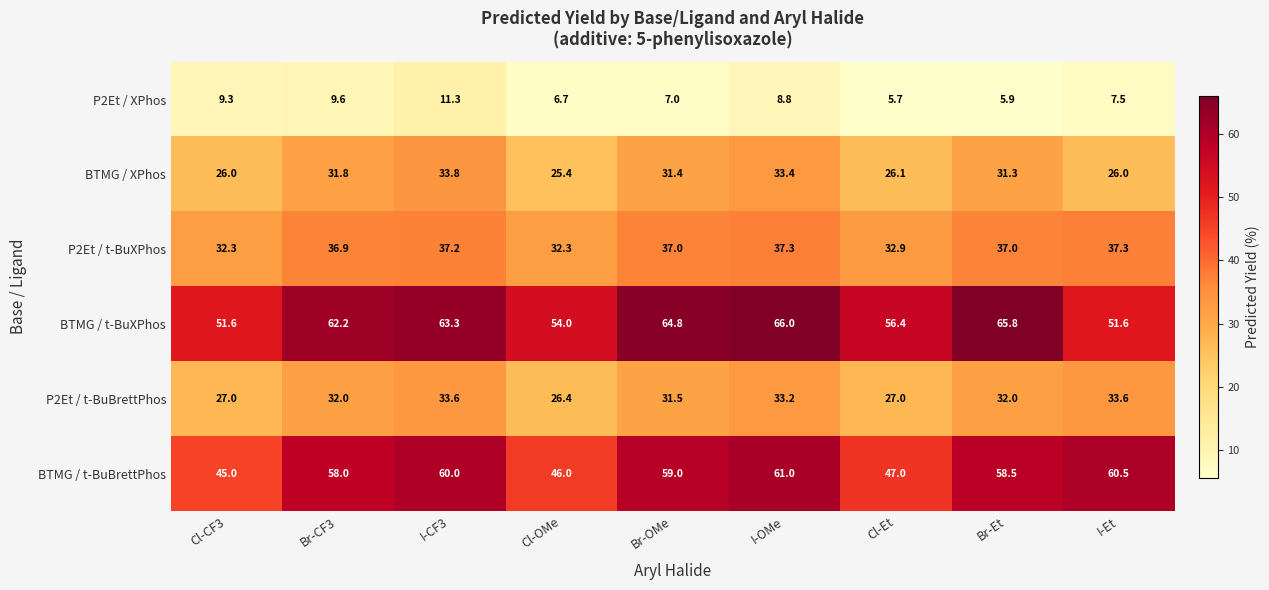

How many distinct data groups are displayed?

6